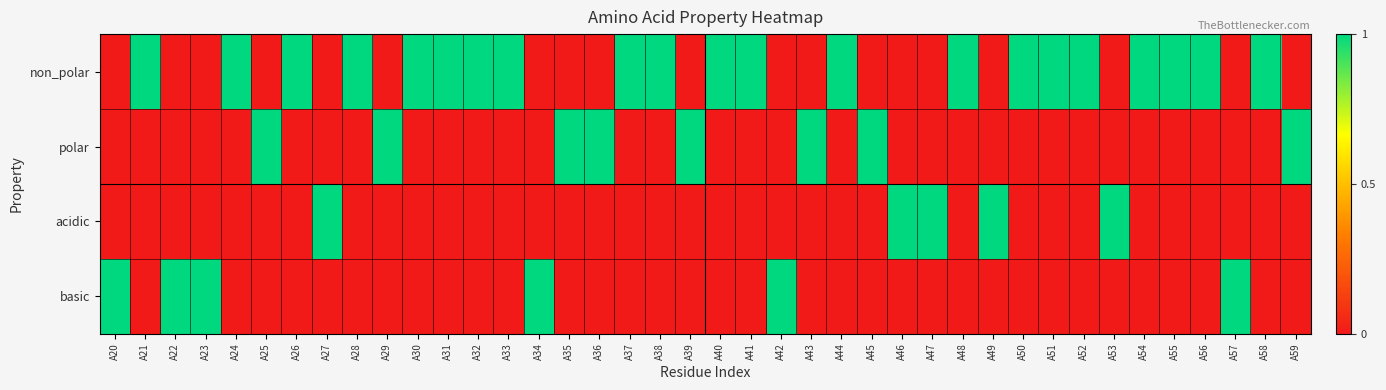

What is the difference between the highest and lowest values at A51?

1